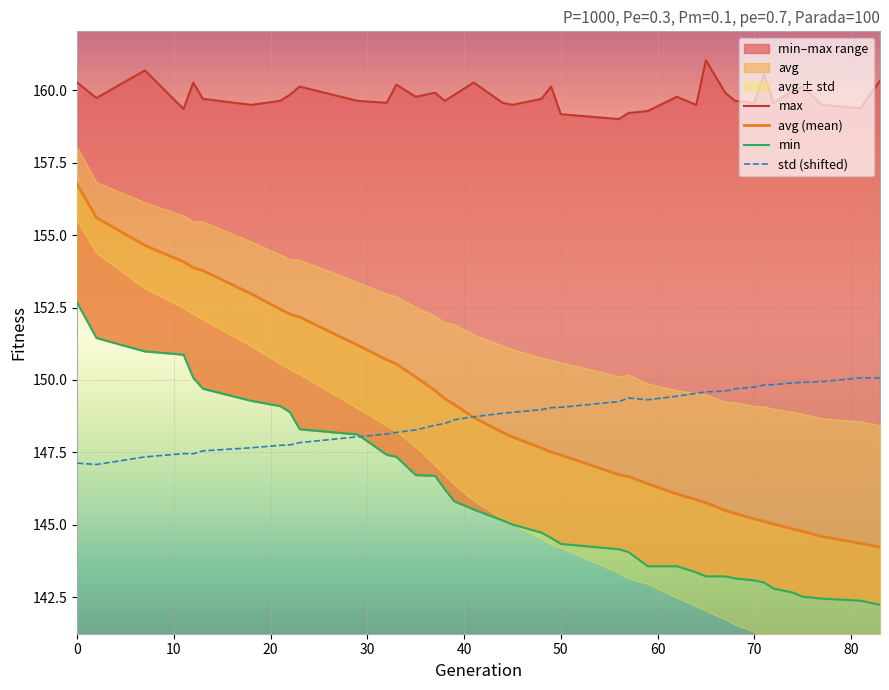

The value of std (shifted) at 70 is 43.5. True or false?

False